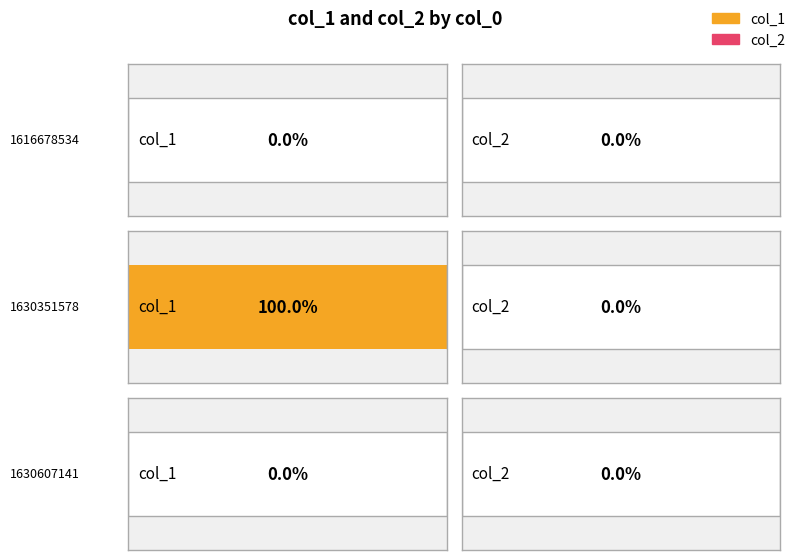

Which category has the highest value across all series?

1630351578